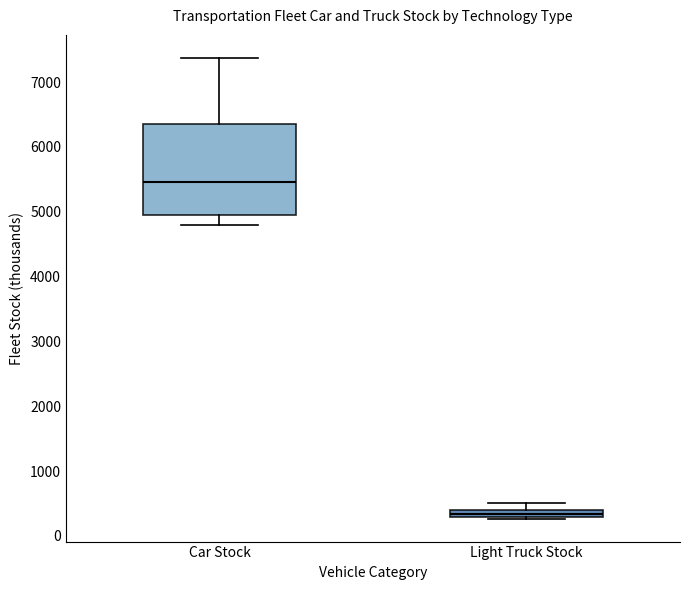

Which box has the lowest median line?

Light Truck Stock